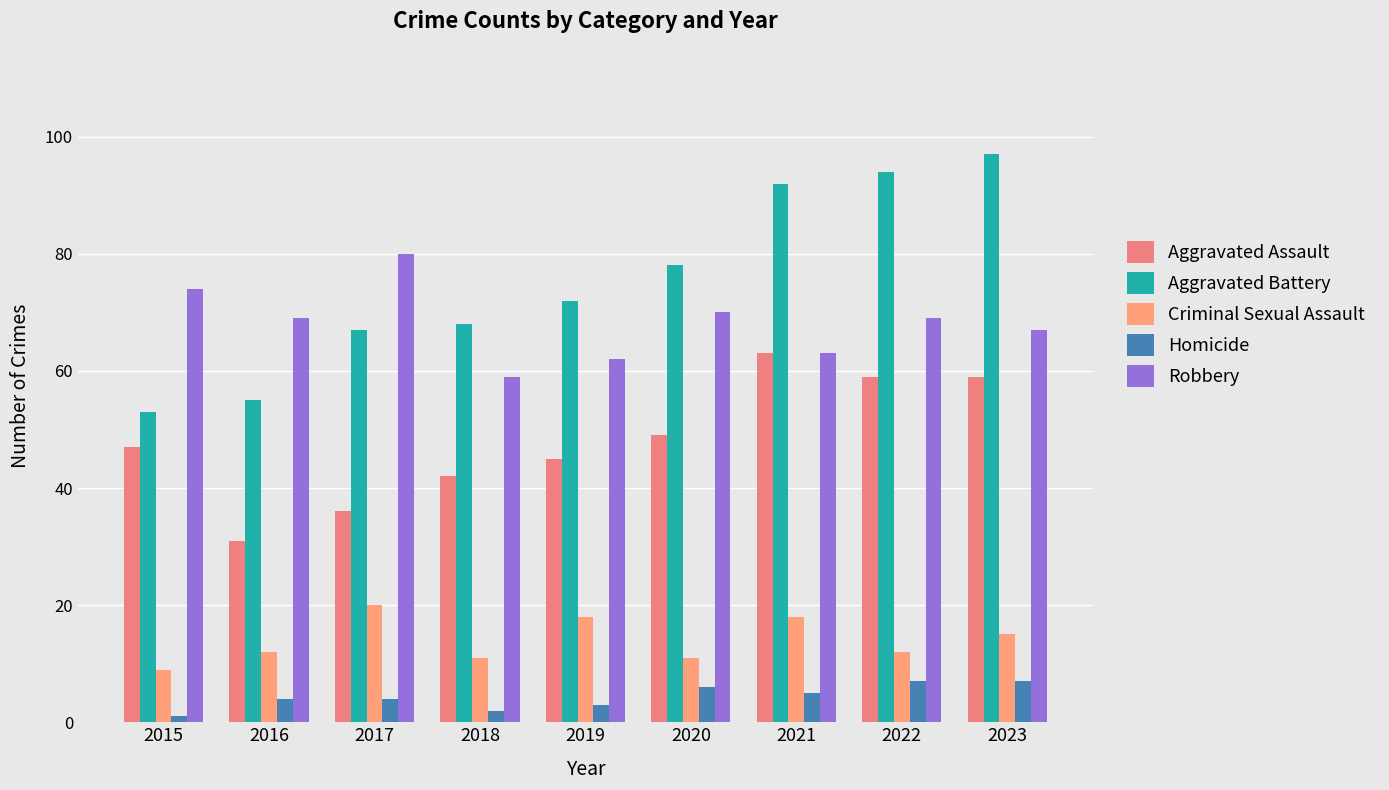

What is the minimum value for Homicide?

1